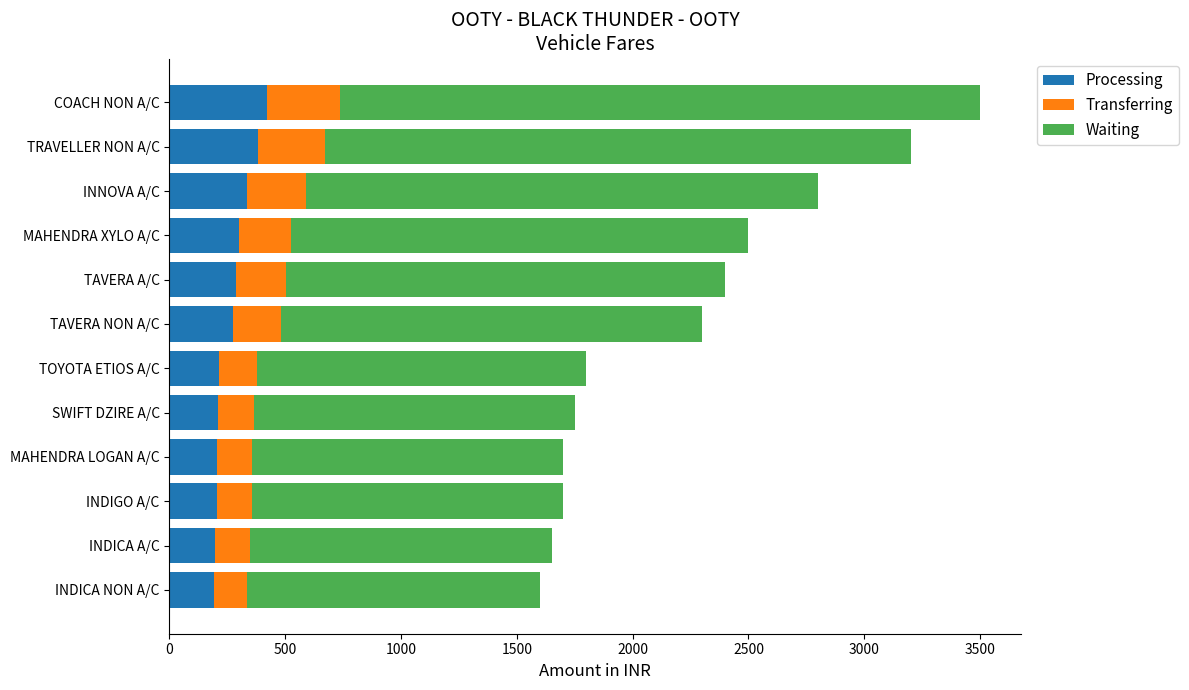

The value of Processing at MAHENDRA XYLO A/C is 300.0. True or false?

True